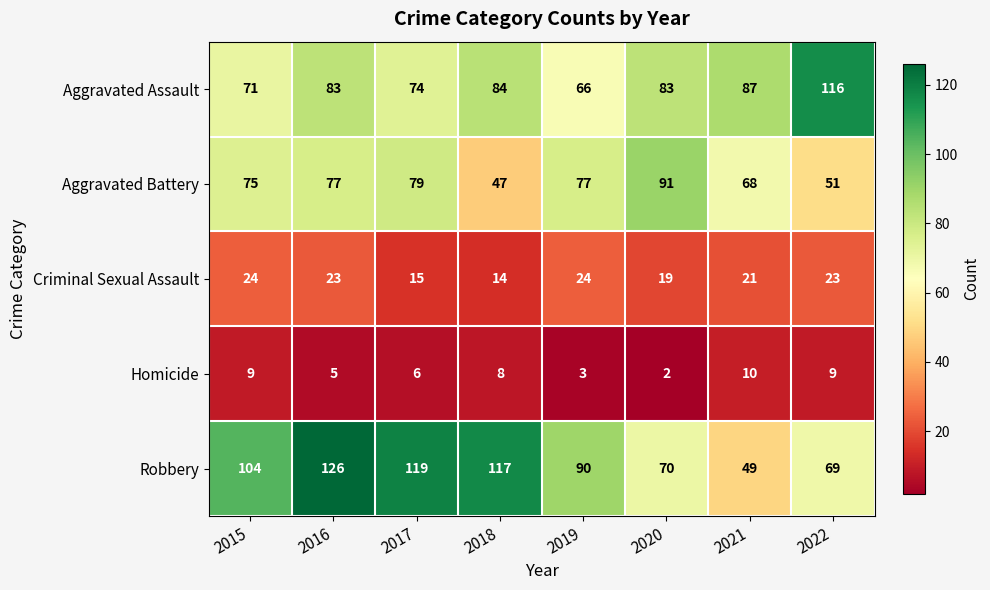

Which series changed the most between 2019 and 2021?

Robbery